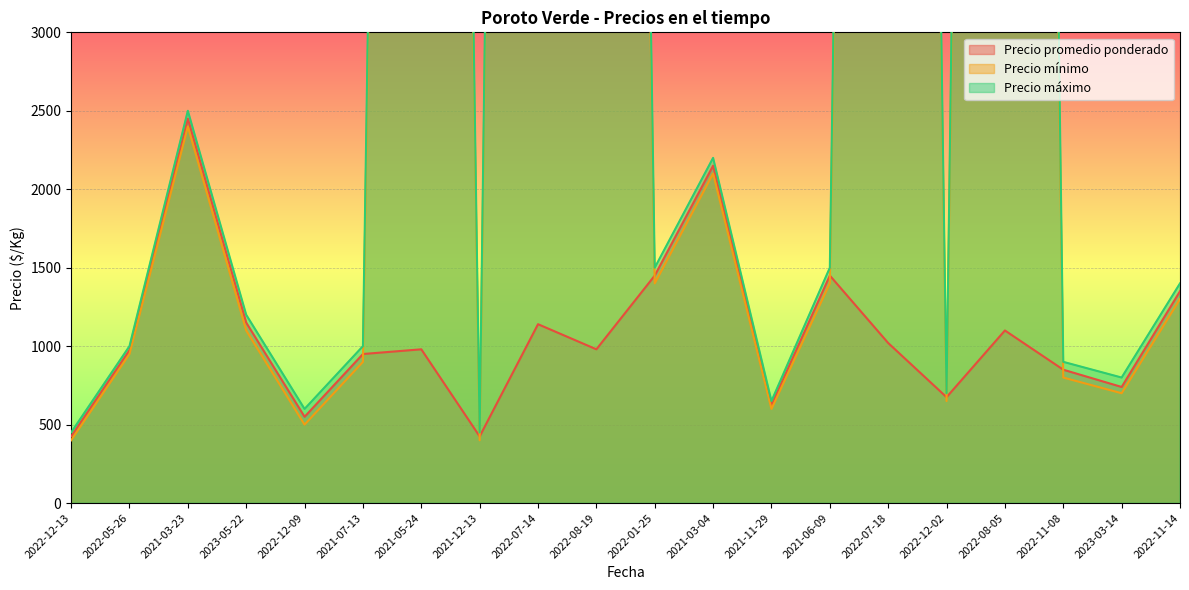

At which category does Precio mínimo reach its first local valley?

2022-12-09